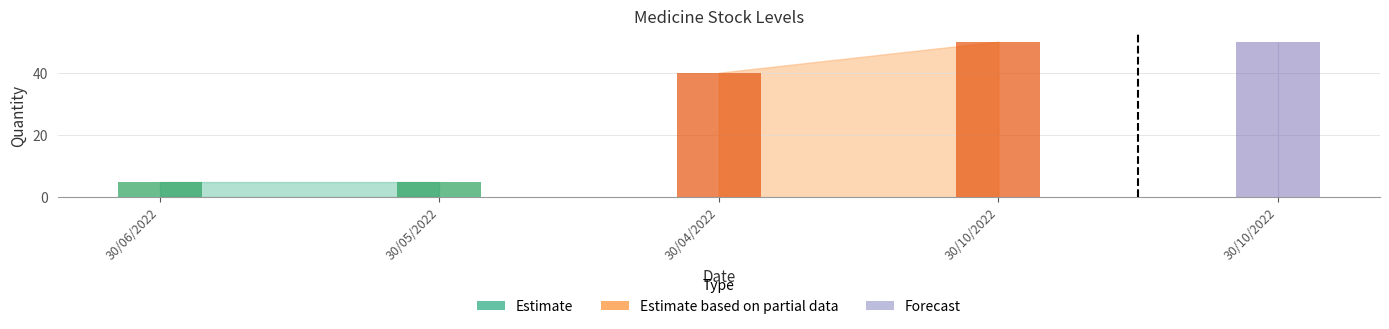

The chart shows a value of 5 at 30/05/2022. True or false?

True